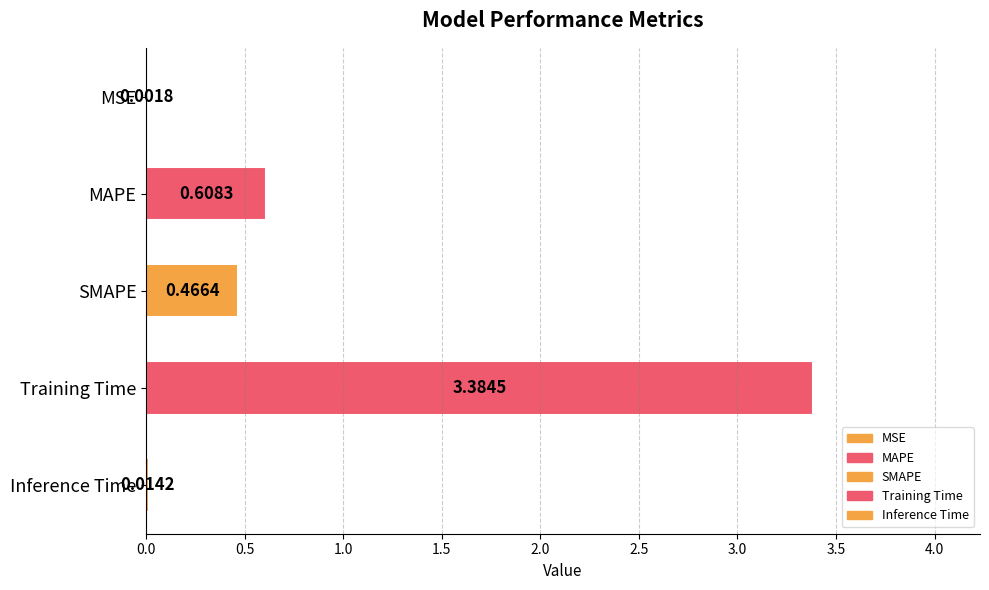

At which label is the value closest to 1?

MAPE